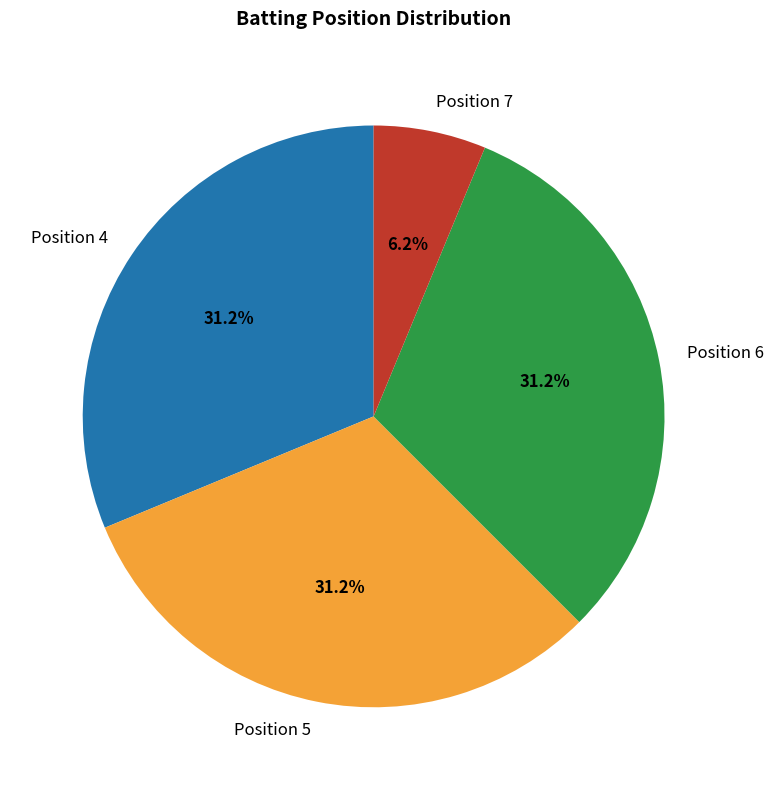

Which category has the smallest portion of the pie?

Position 7